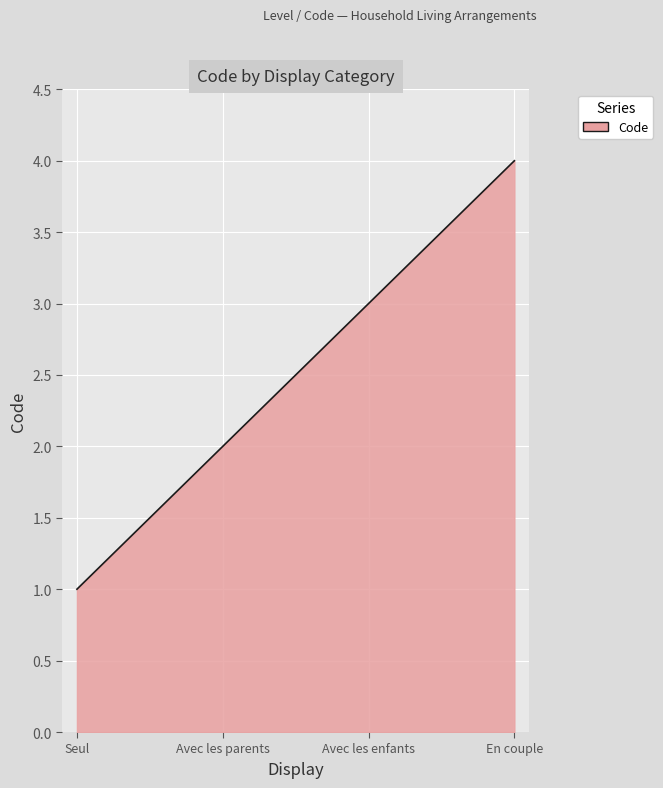

What is the minimum value shown in the chart?

1.0